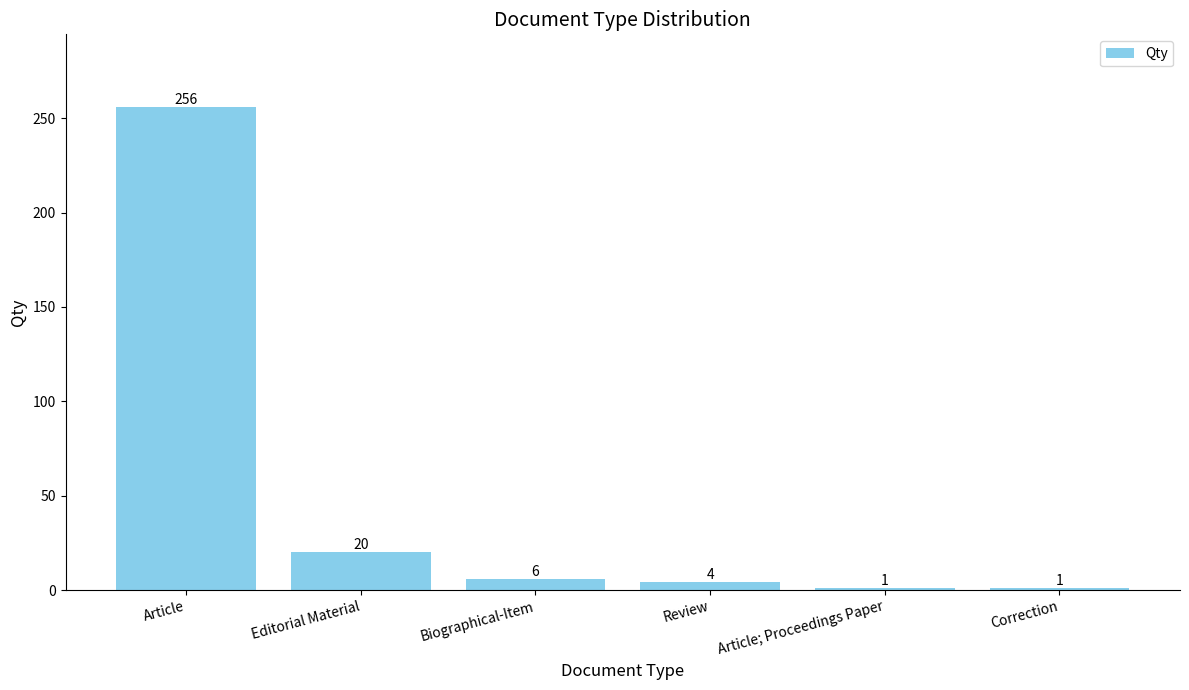

The value at Article is 427. True or false?

False